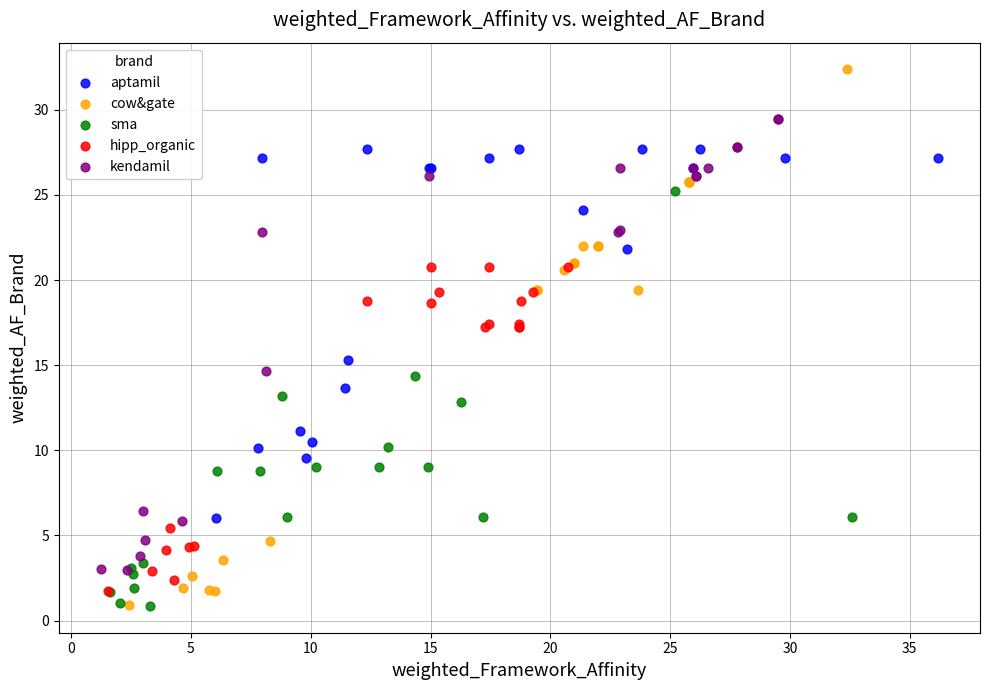

Which series has the largest Y range (max minus min)?

cow&gate